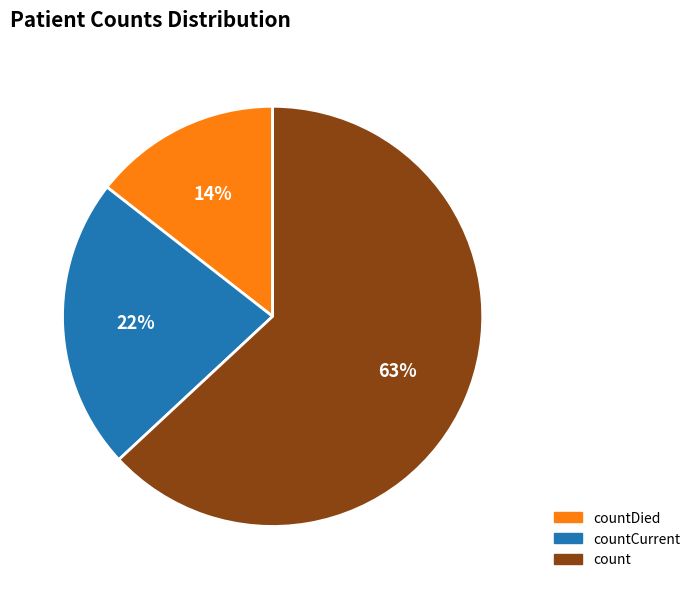

The countCurrent slice represents 28% of the pie. True or false?

False